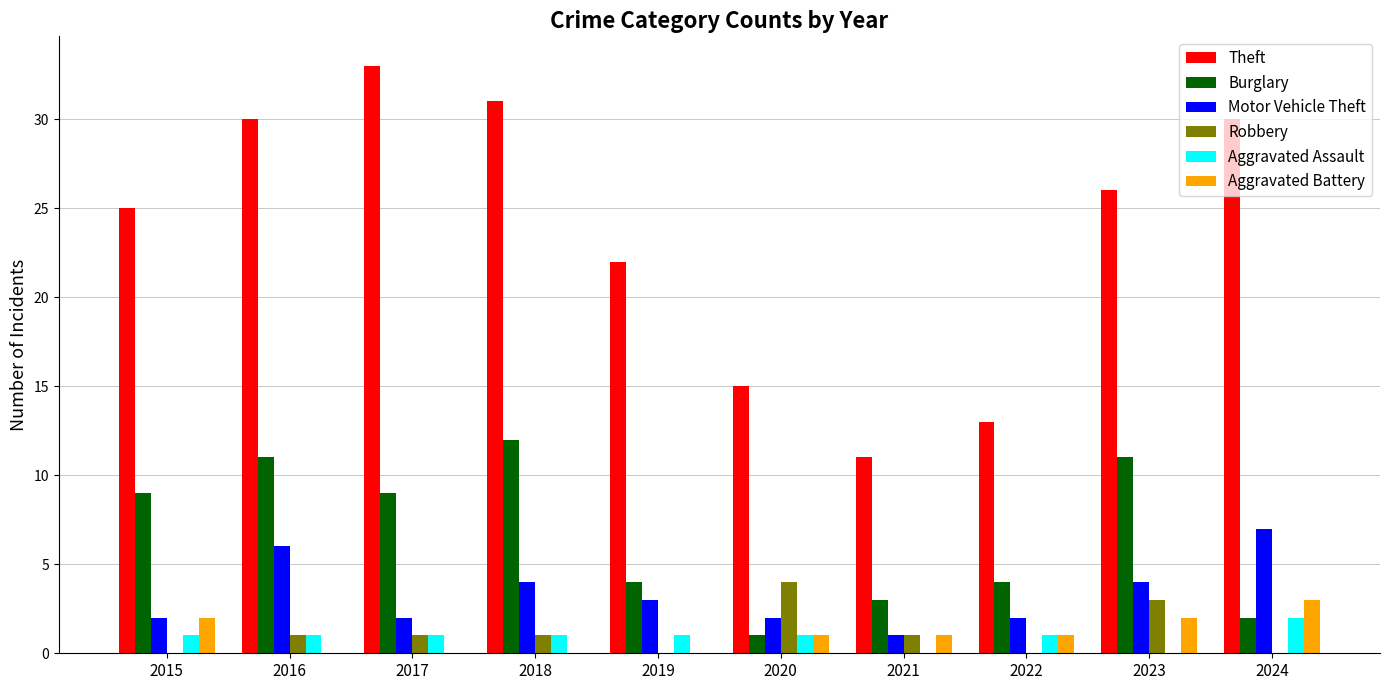

What is the difference between the Theft values at 2018 and 2015?

6